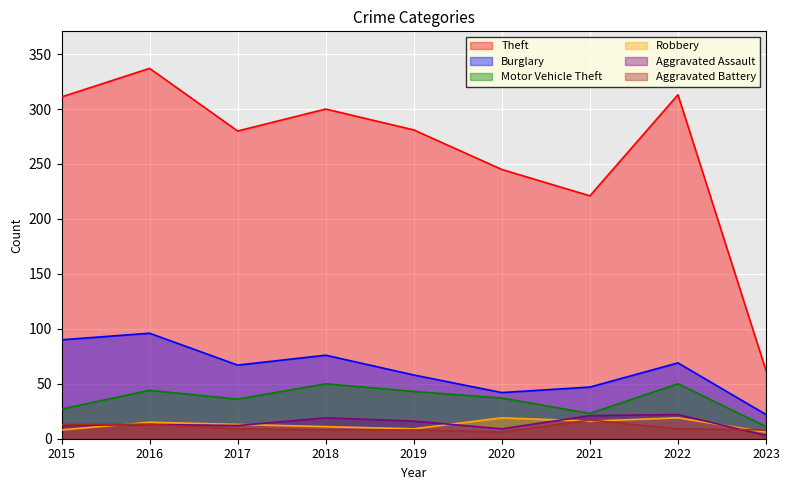

The value of Burglary at 2018 is 109. True or false?

False